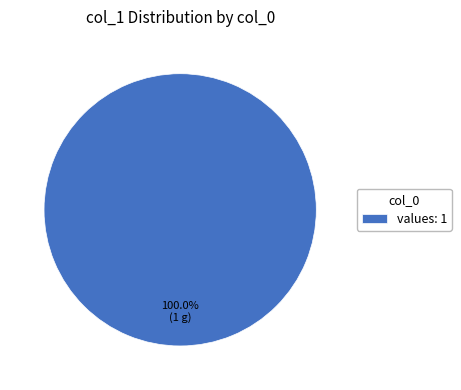

What is the majority slice?

values: 1